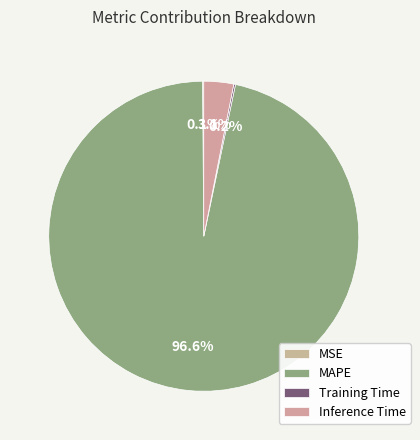

Combined, do Training Time and MAPE account for over 50%?

Yes